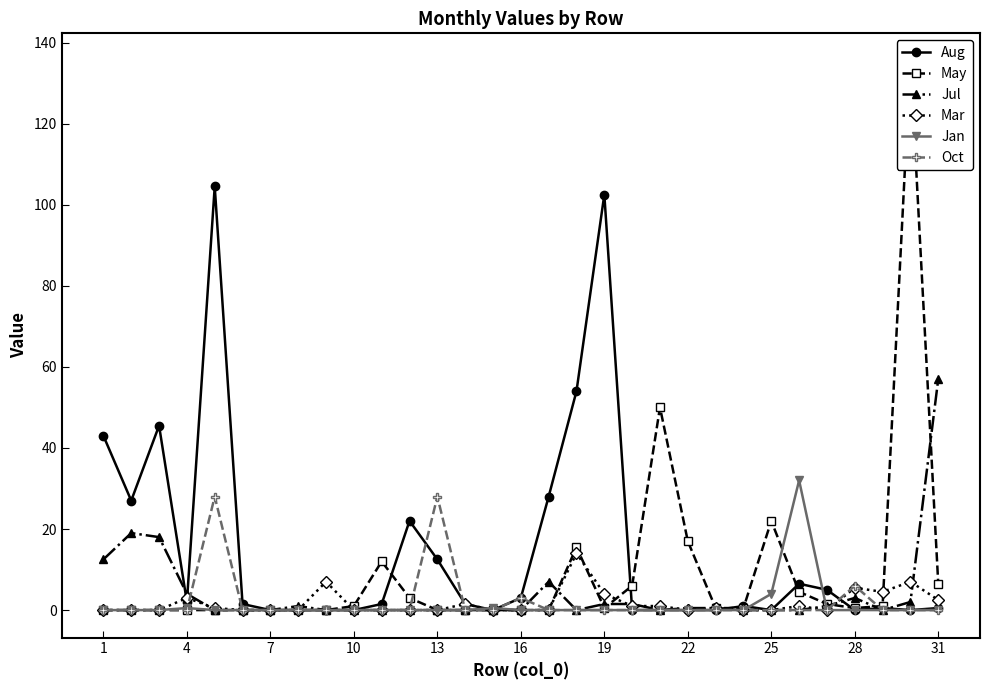

The value of Mar at 22 is 0.0. True or false?

True